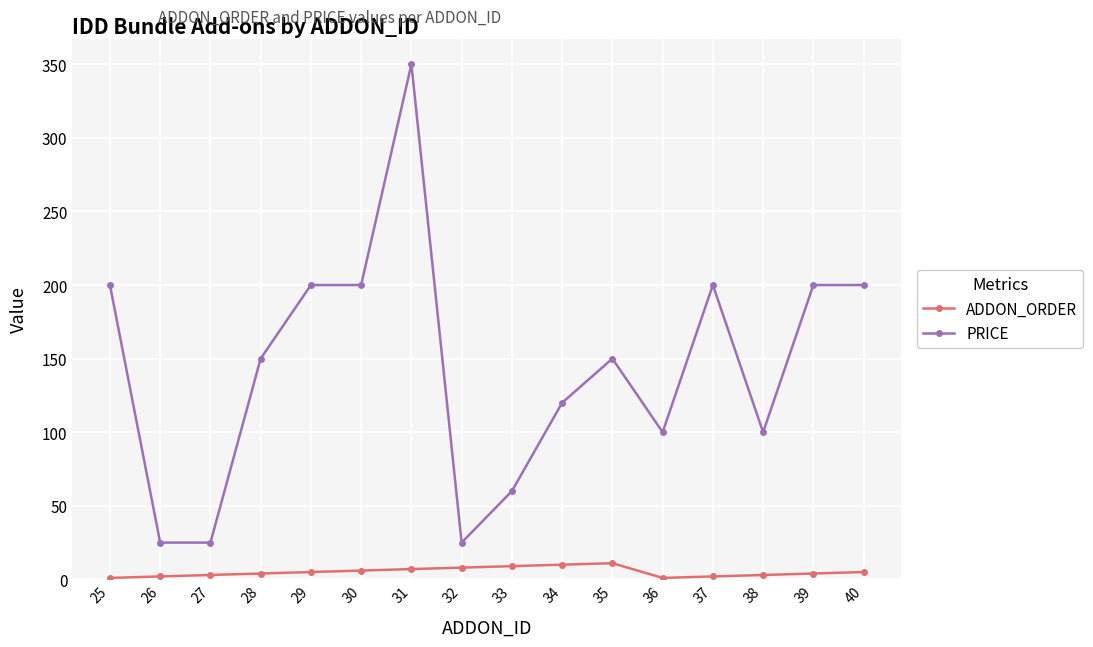

Is the value of PRICE at 25 greater than the value of ADDON_ORDER at 38?

Yes